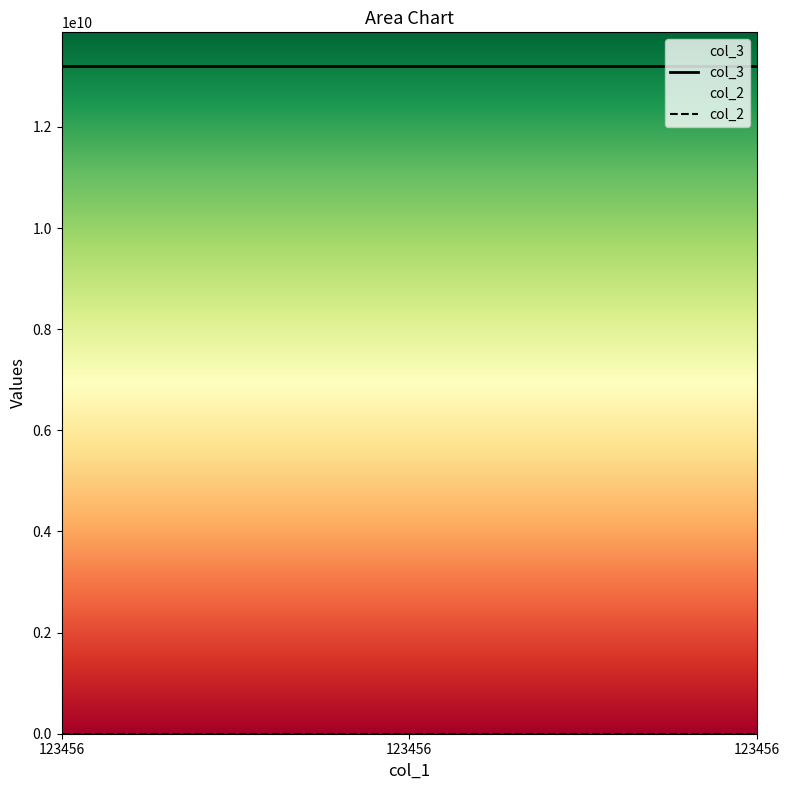

Is it true that col_3 equals 13211111331 at 123456?

True